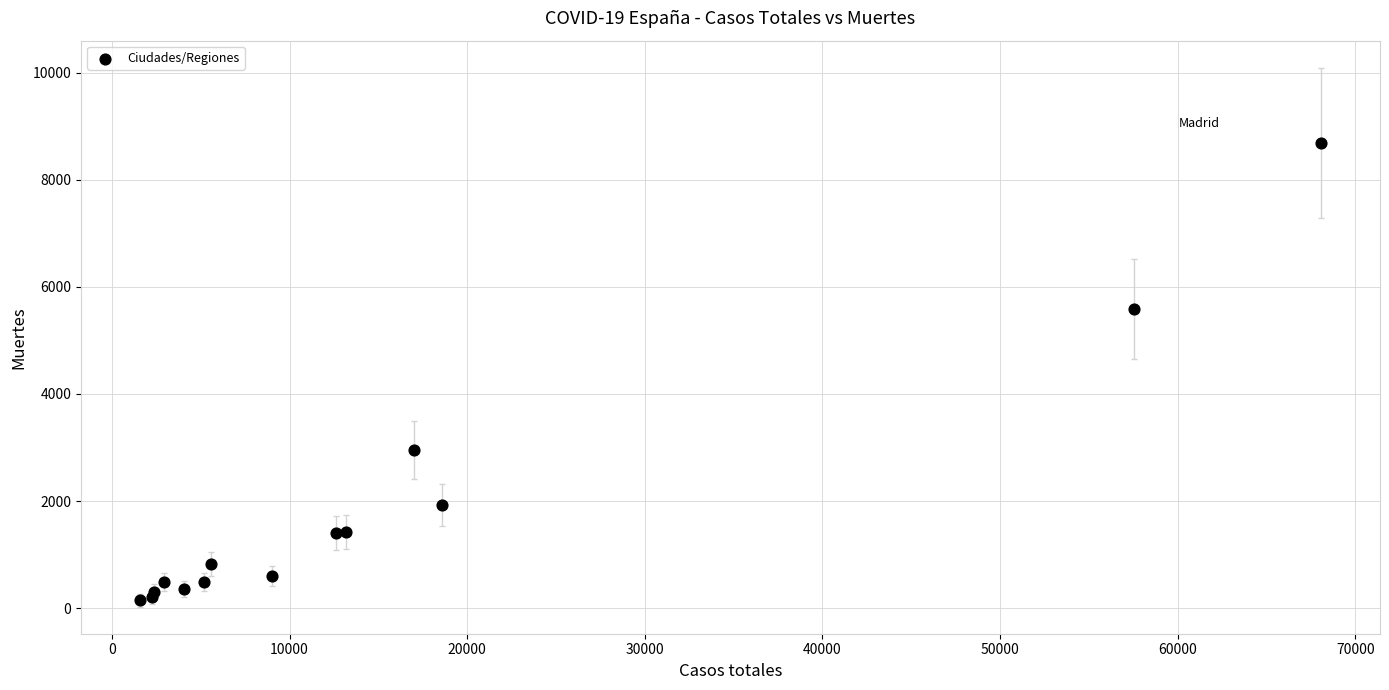

What Y value in the scatter plot is closest to 4419?

5583